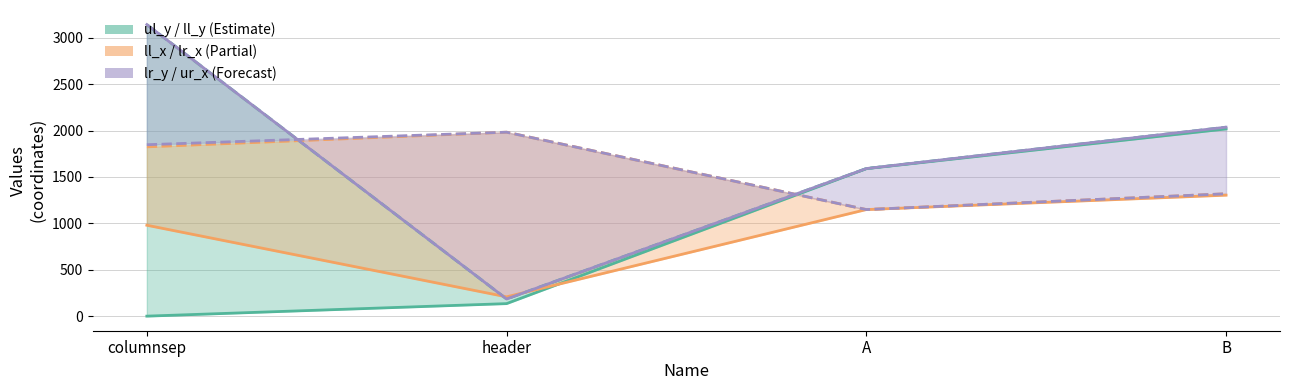

Rank the categories by ll_x value from highest to lowest.

B, A, columnsep, header